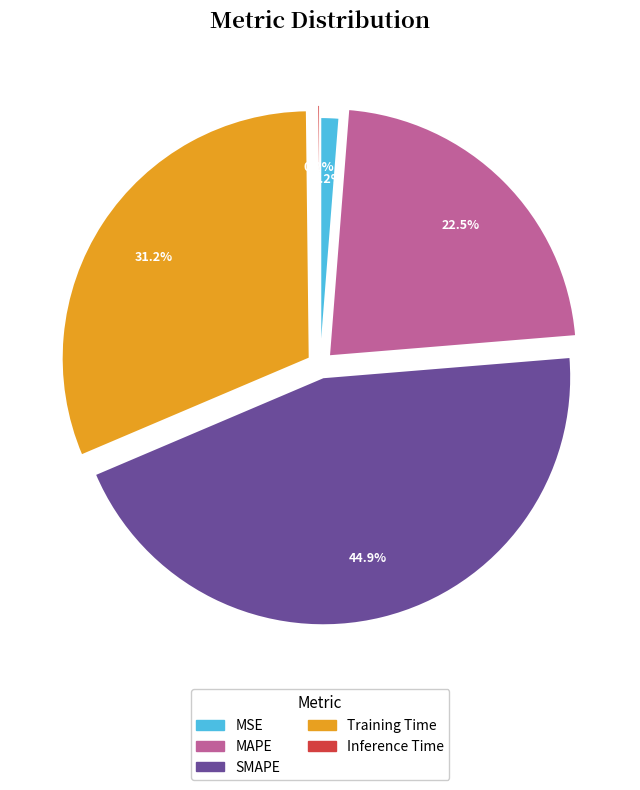

What is the total percentage of SMAPE and Training Time?

76.1%